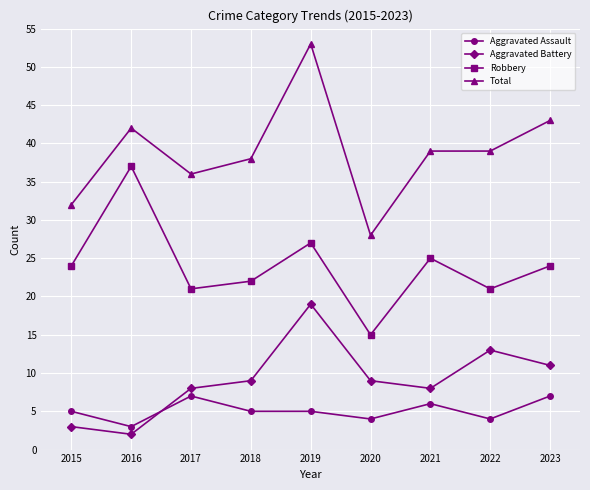

True or false: Aggravated Battery and Total intersect in this chart.

False